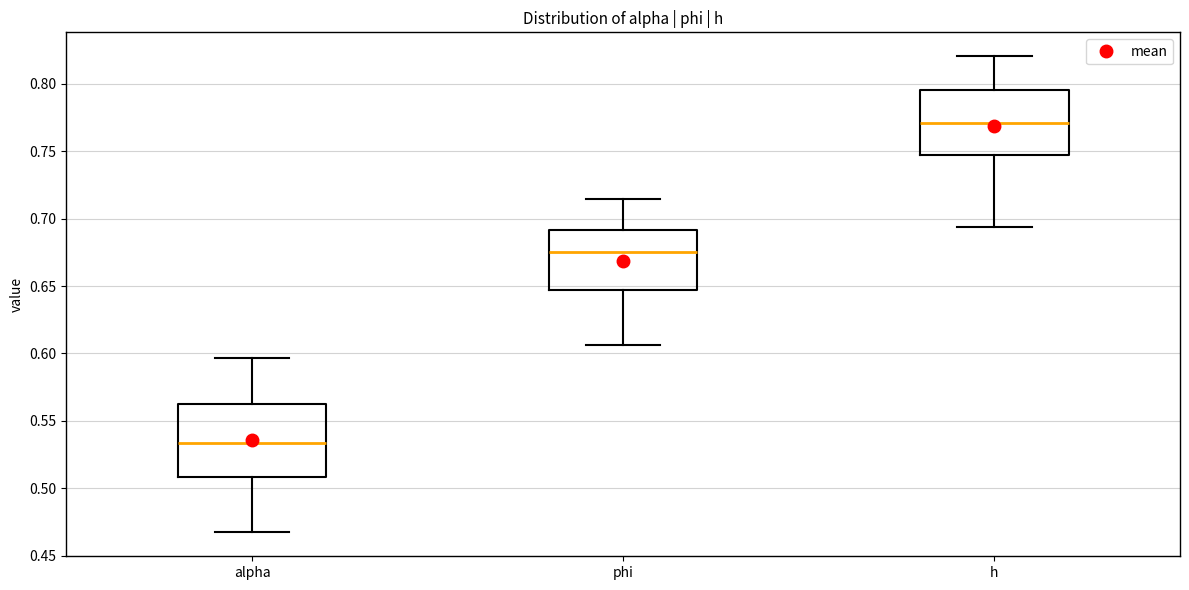

Reading left to right, transcribe this box plot: for each box, give where its median line is, the range the box spans, and where its two whiskers end, as read against the y-axis. The values are not printed on the chart, so give them approximately, as read against the axis.

alpha: median 0.535, box 0.510 to 0.560, whiskers 0.465 to 0.595
phi: median 0.675, box 0.645 to 0.690, whiskers 0.605 to 0.715
h: median 0.770, box 0.745 to 0.795, whiskers 0.695 to 0.820